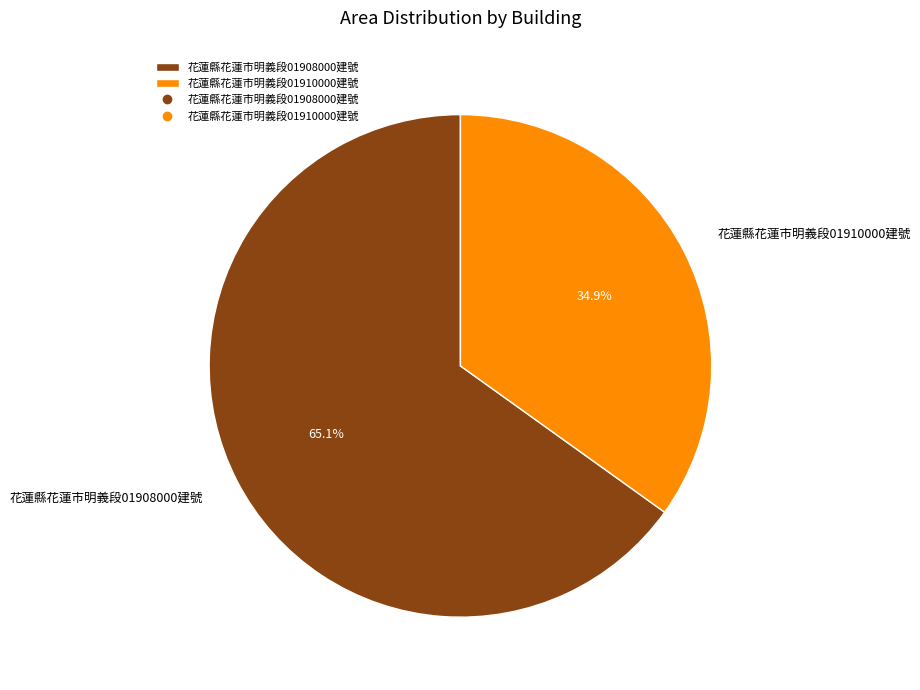

What percentage is the 花蓮縣花蓮市明義段01910000建號 slice, to the nearest percent?

35%